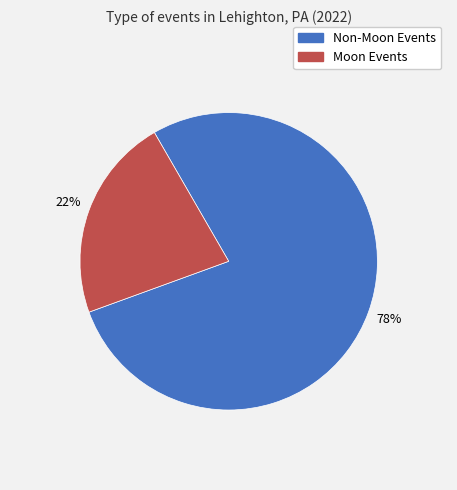

To the nearest percent, what is the difference between the largest and smallest slice percentages?

56%